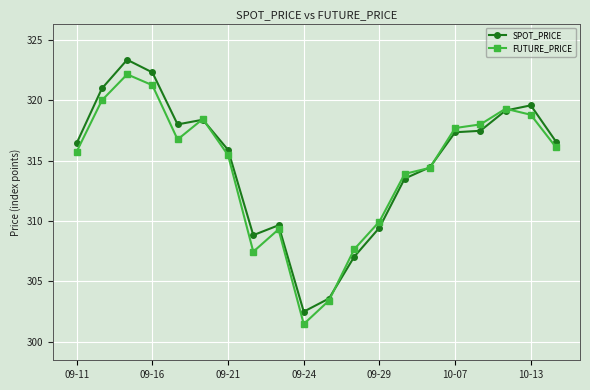

At how many categories does at least one series exceed 308?

17